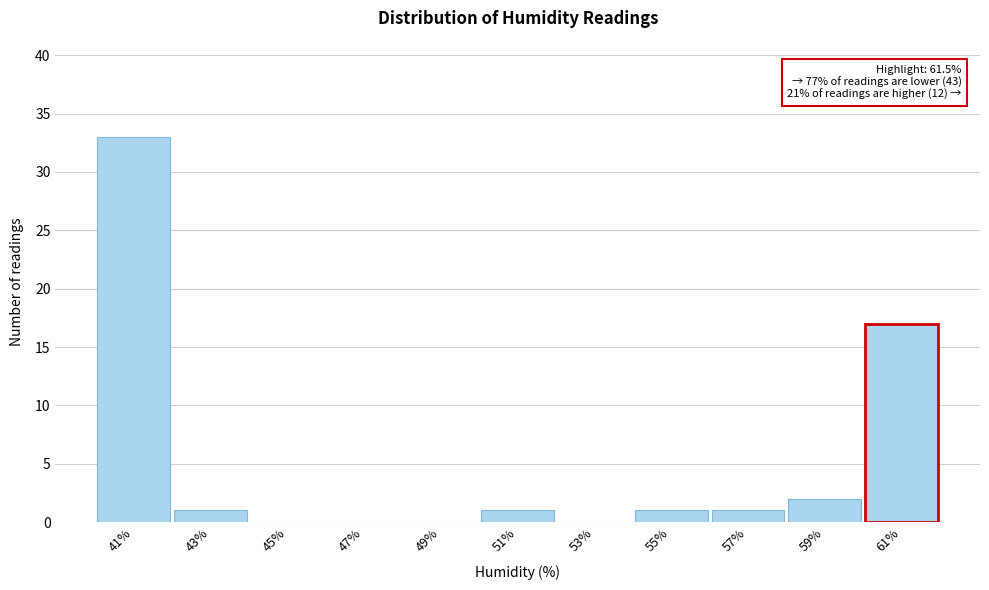

Reading left to right, what are all the values shown in this chart?

41%=33	43%=1	45%=0	47%=0	49%=0	51%=1	53%=0	55%=1	57%=1	59%=2	61%=17